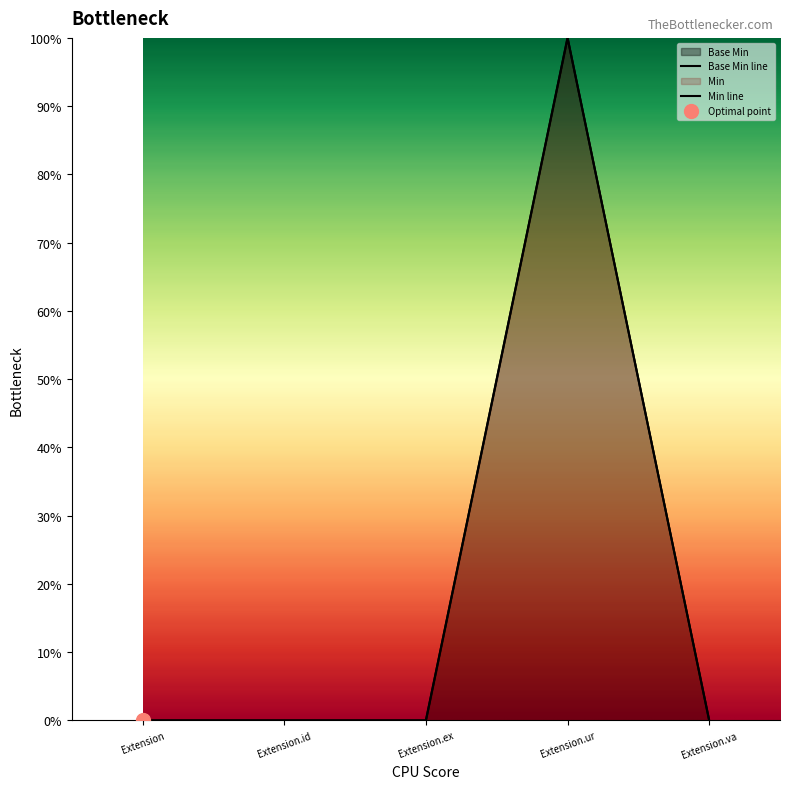

Reading right to left, extract all data points from this chart.

0	1	0	0	0